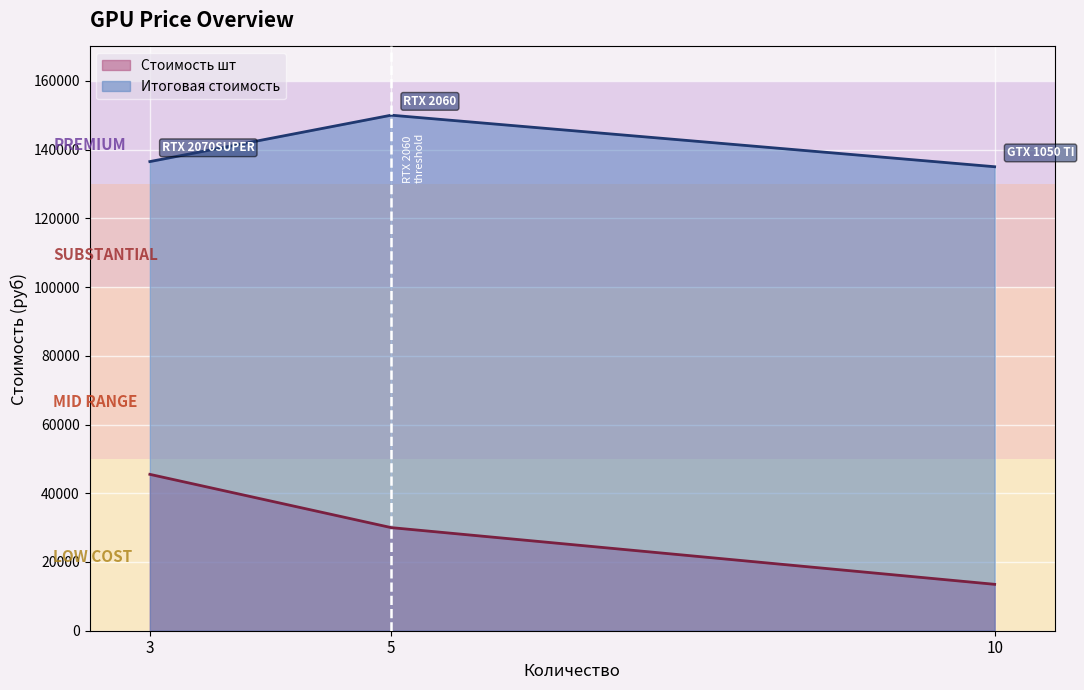

What value does the Стоимость шт series have at 10, to the nearest 50?

13500